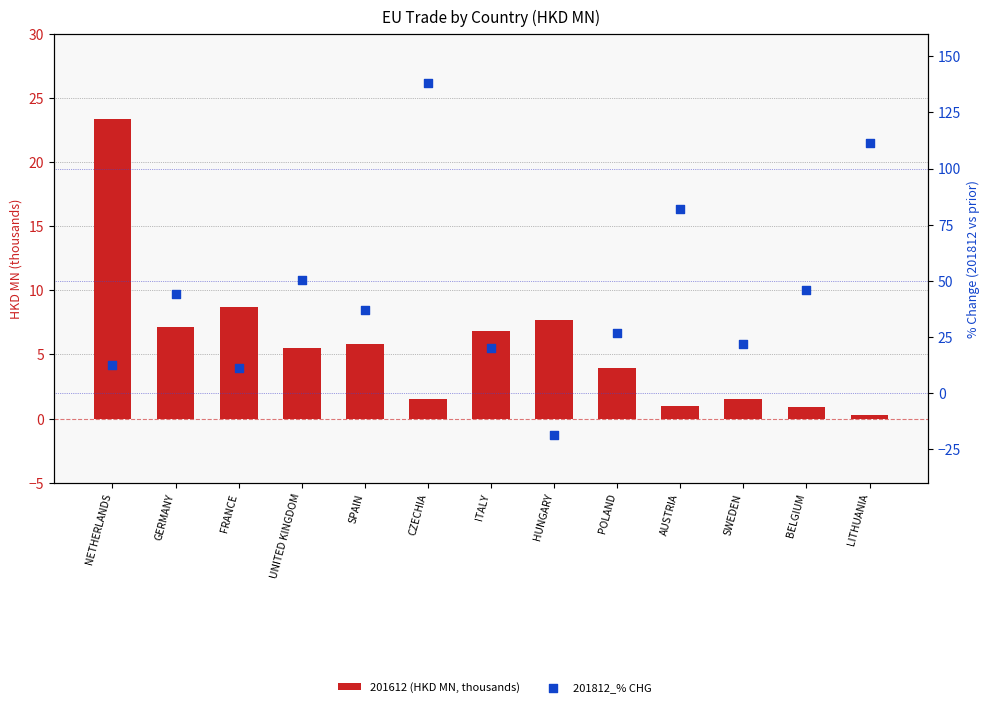

Which series contains the highest Y value?

201812_% CHG